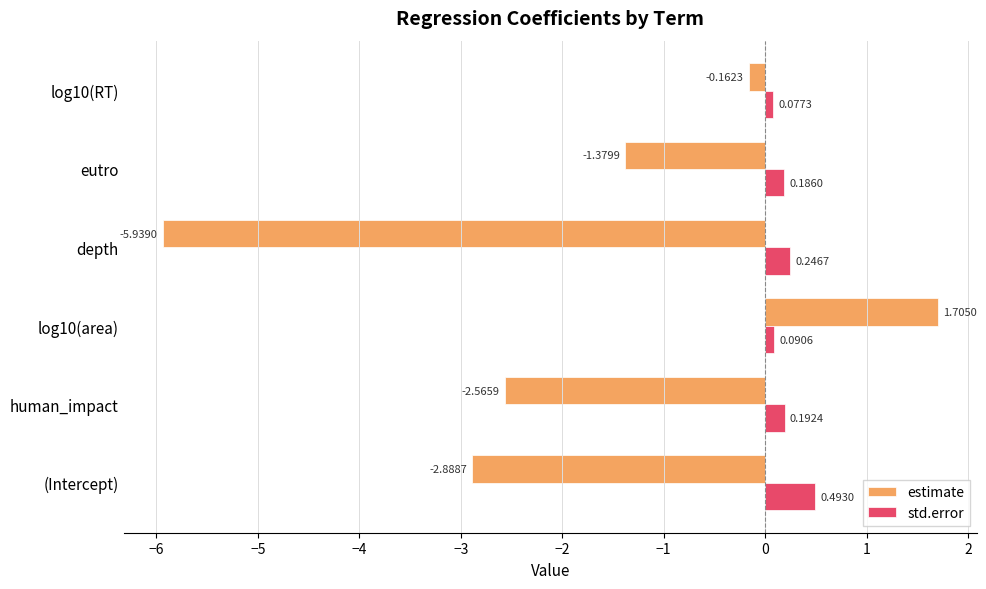

At which label does estimate reach its minimum?

depth